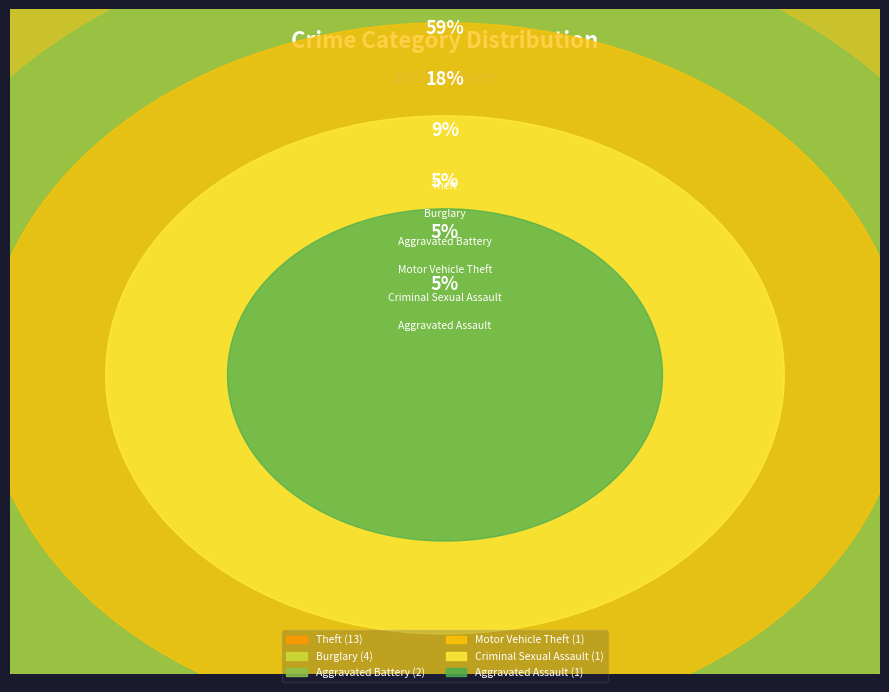

To the nearest percent, what percentage of the pie is Motor Vehicle Theft?

5%